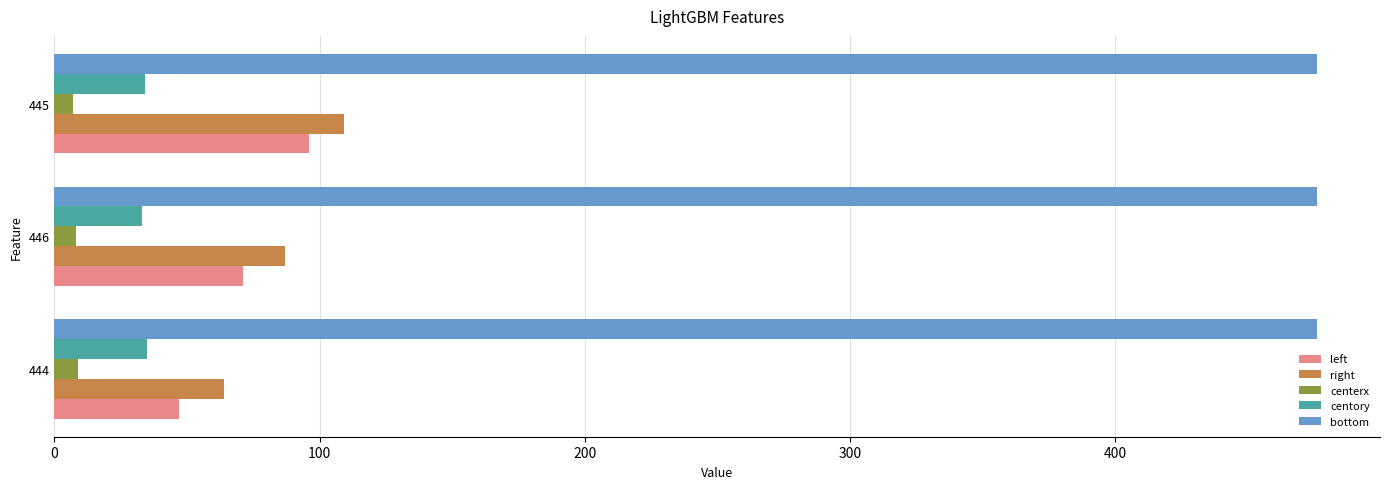

Which series has the largest range (max minus min)?

left